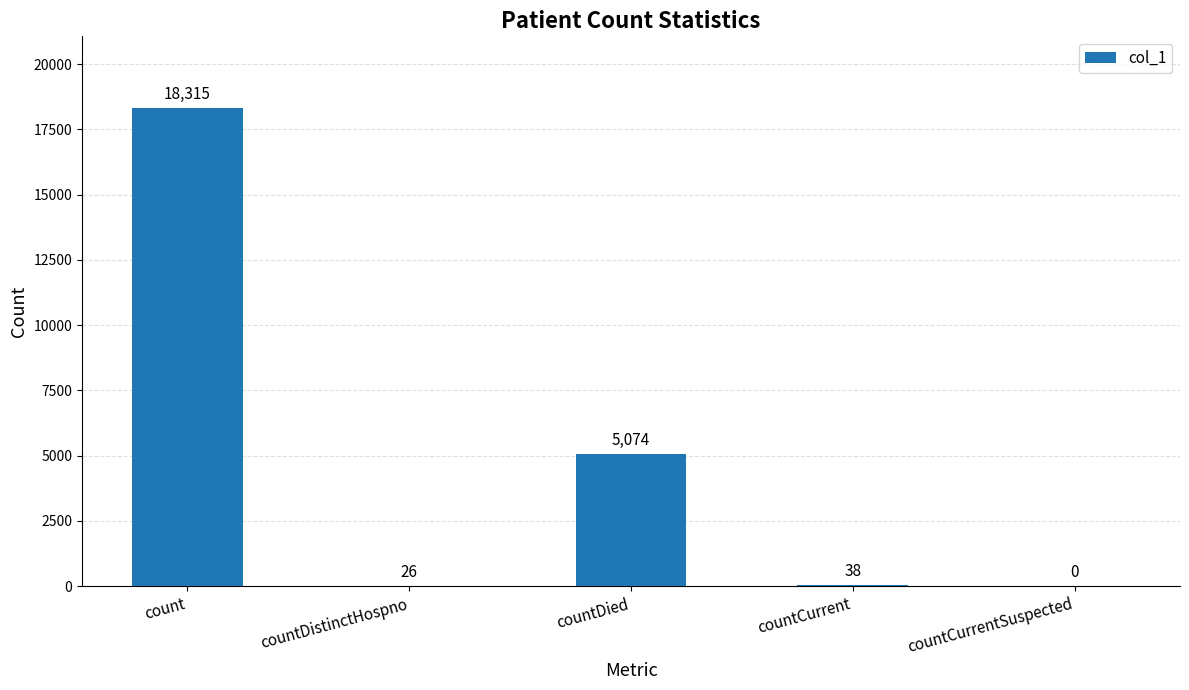

The chart shows a value of 5074 at countDied. True or false?

True